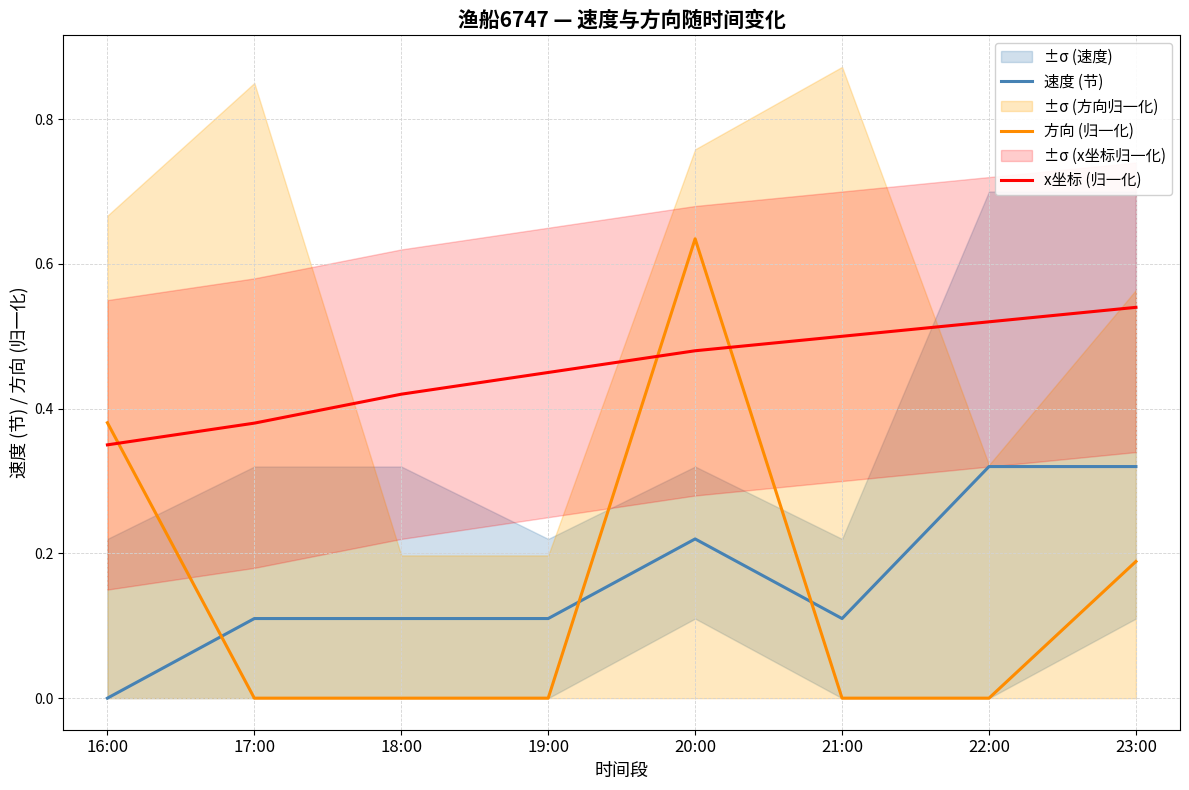

What is the average value of the 方向 (归一化) series?

0.2